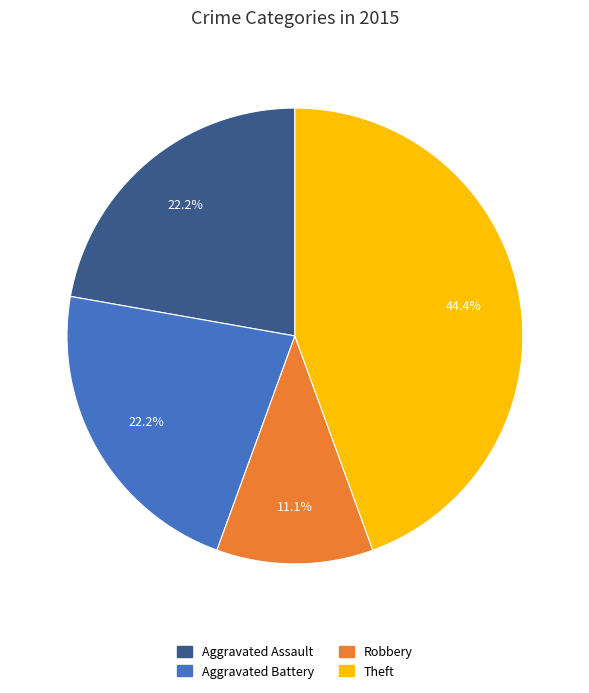

To the nearest percent, what portion does Aggravated Battery represent?

22%